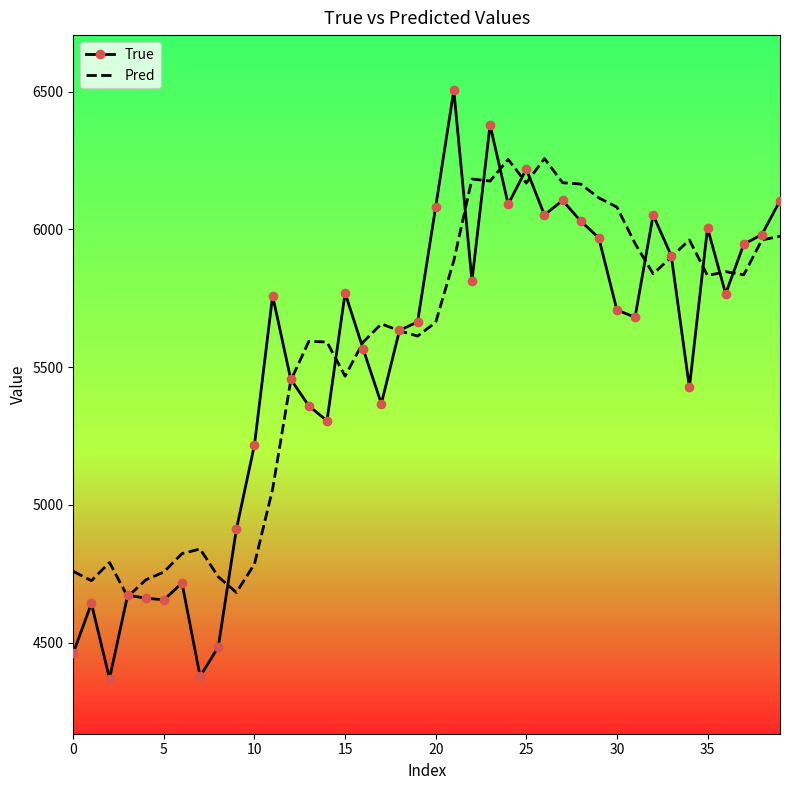

What is the average value of the True series?

5521.5